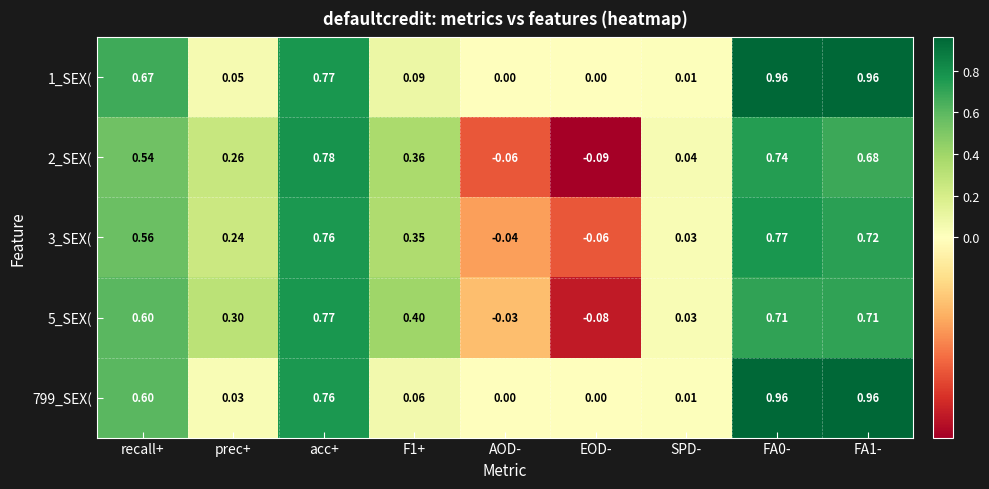

Where does the 2_SEX( series first go above 0?

recall+